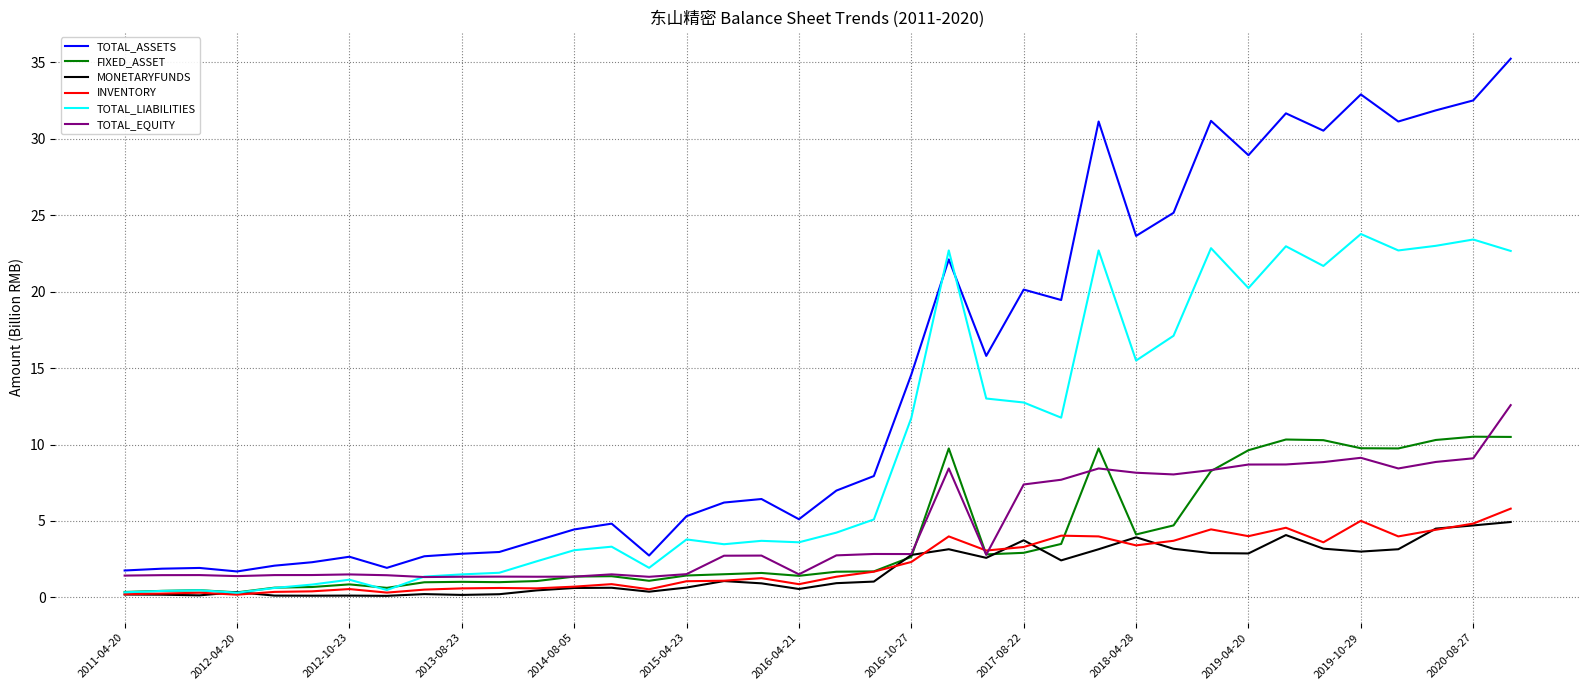

After their last crossing, which series has the higher values: TOTAL_LIABILITIES or TOTAL_ASSETS?

TOTAL_ASSETS